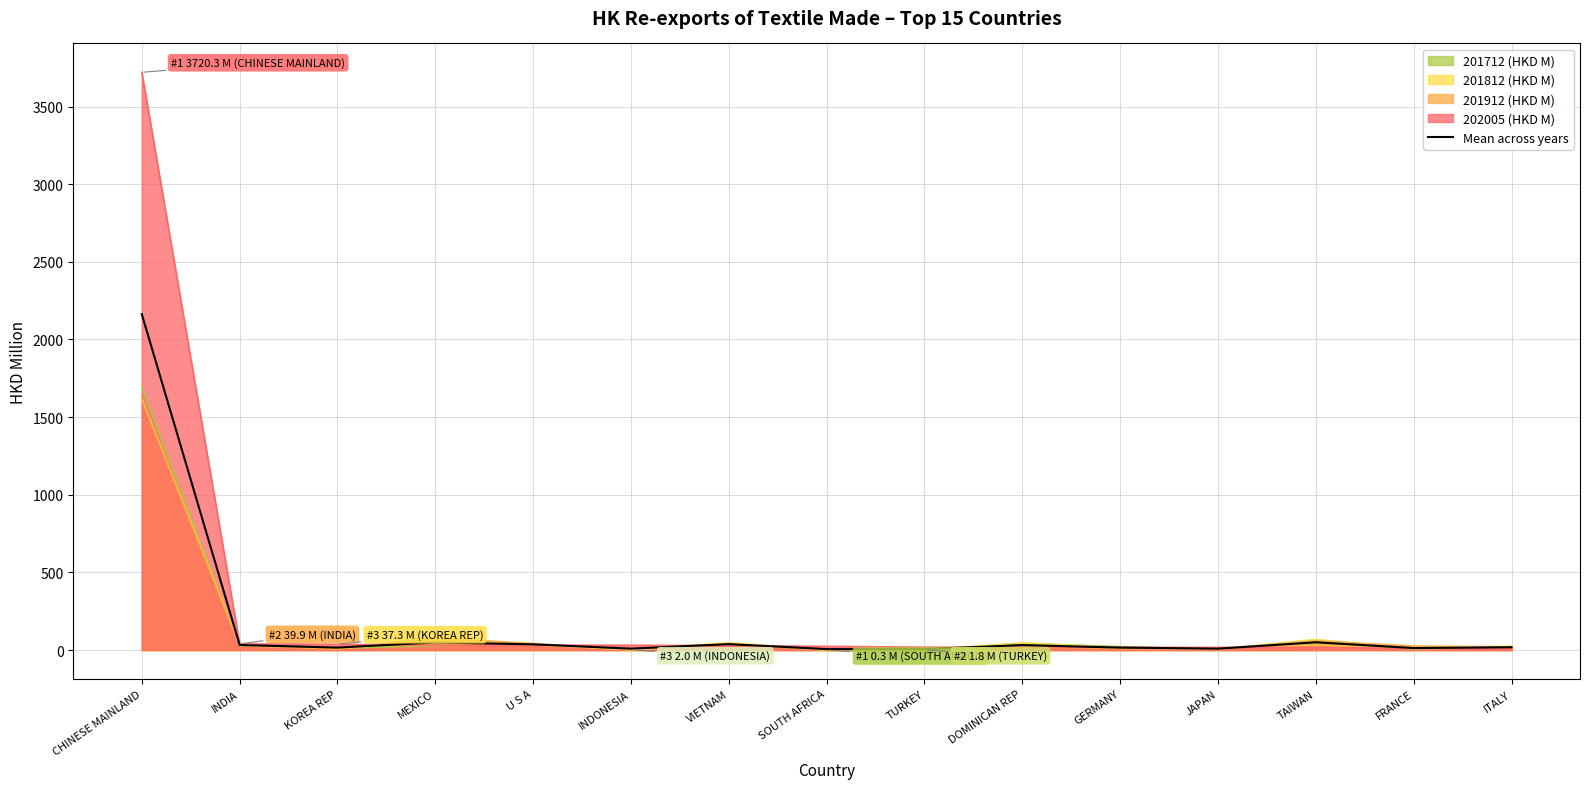

Does the chart display data point markers on the line(s)?

No